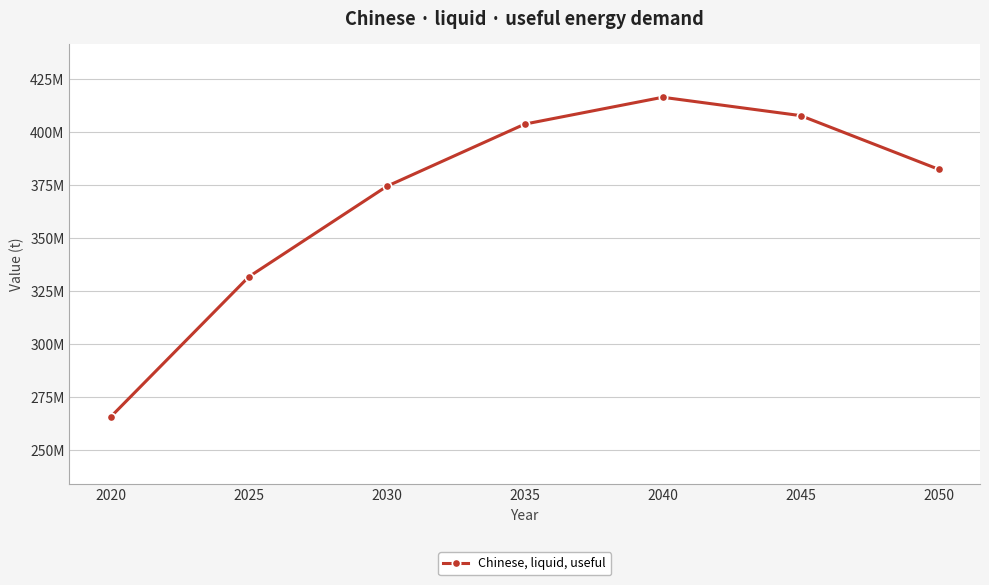

What is the smallest value displayed?

265821780.0